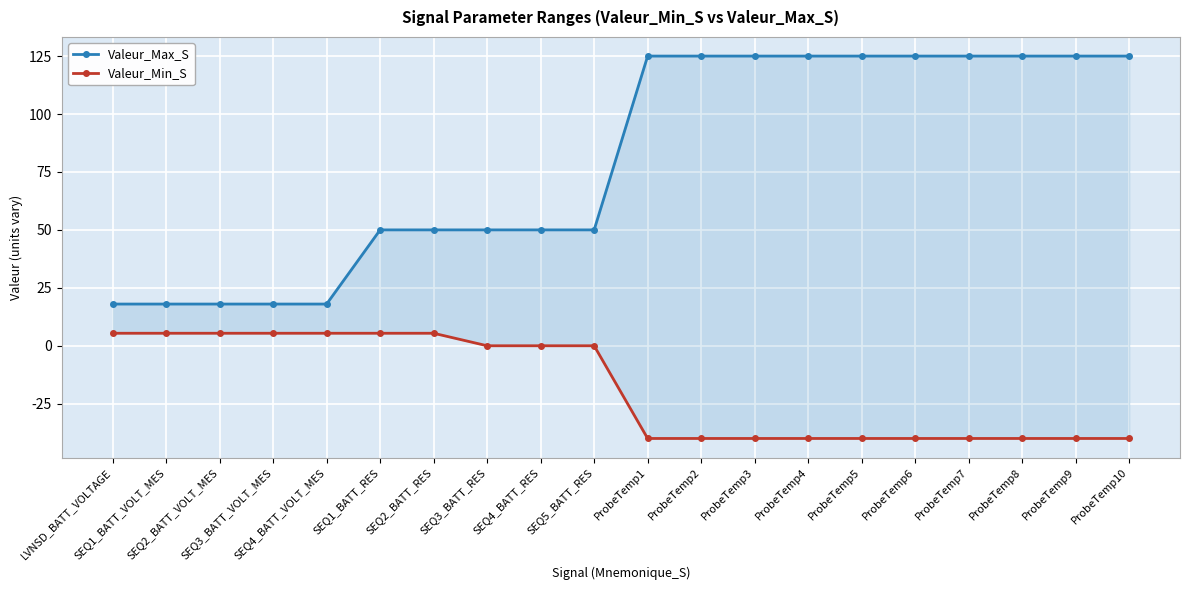

What is the minimum value shown in the chart?

-40.0